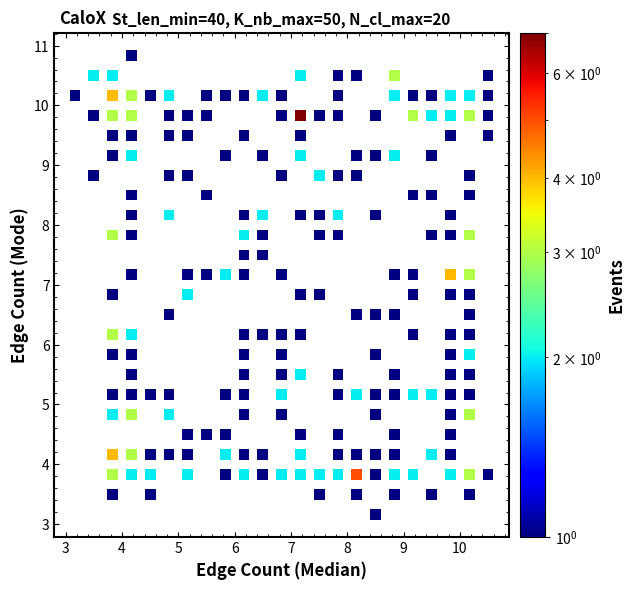

What is the range of Y values (max minus min)?

7.7